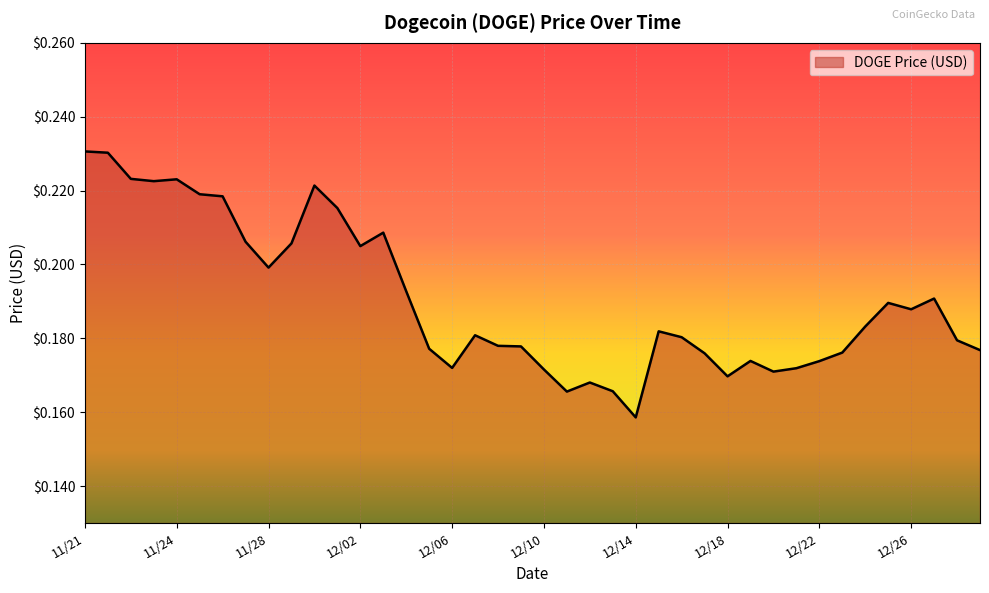

The chart shows a value of 0.0 at 12/02. True or false?

False